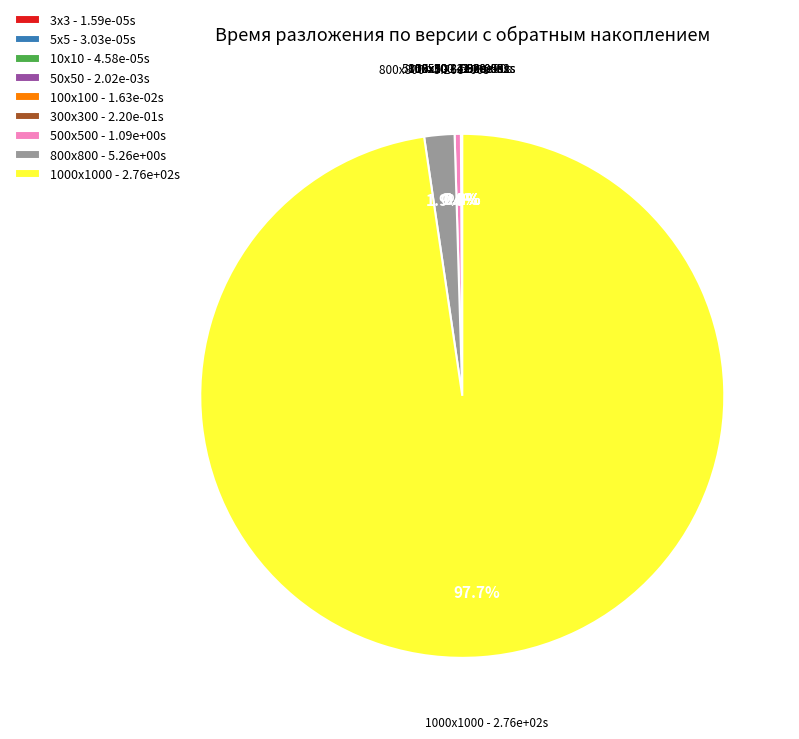

What portion of the pie excludes 500х500 - 1.09e+00s?

99.6%